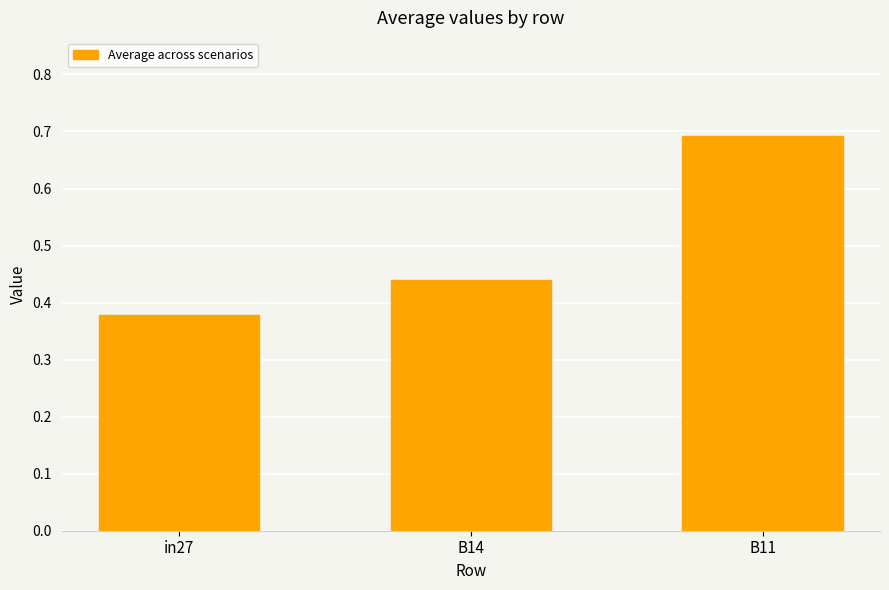

Between B11 and in27, which is larger?

B11